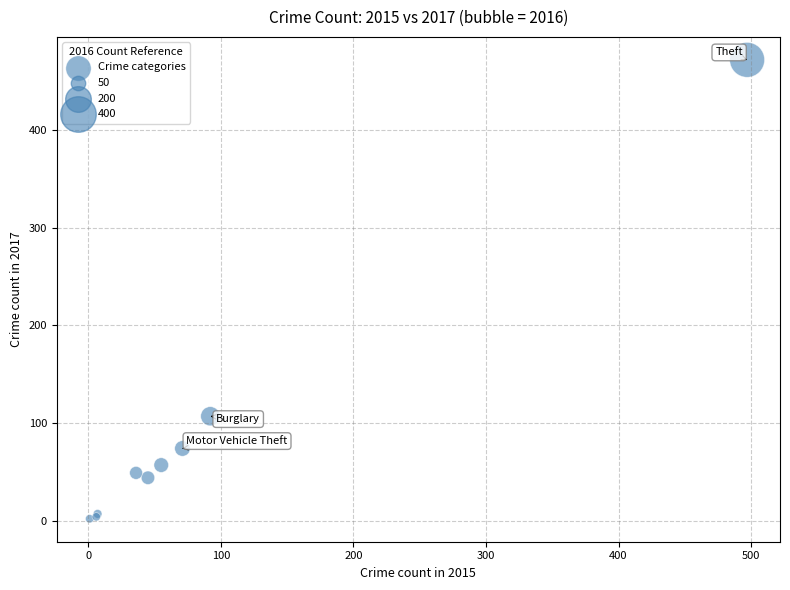

What Y value in the scatter plot is closest to 237?

107